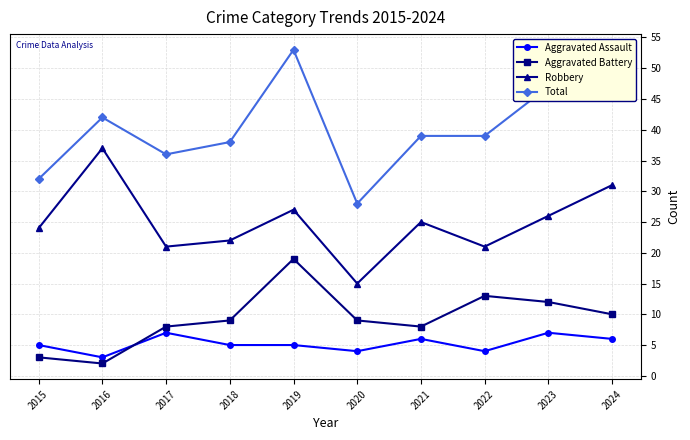

What is the value of the Total point at the 7th from the left?

39